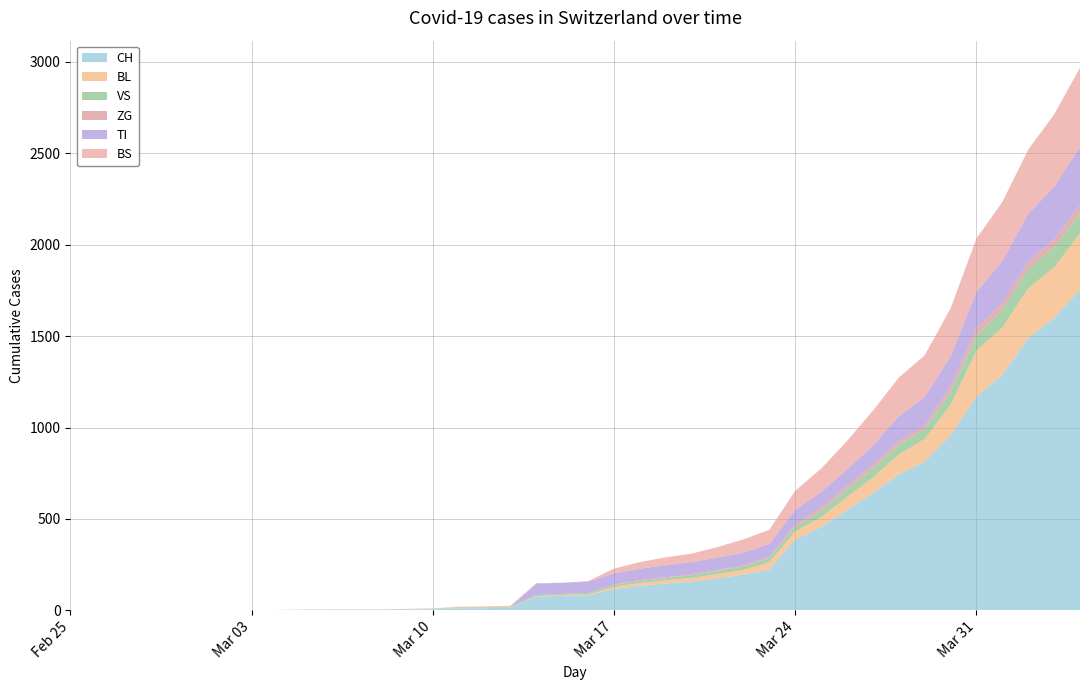

Reading left to right, list all the values displayed in this chart.

CH: 0	0	0	0	0	0	0	0	0	2	3	3	3	5	6	11	12	14	76	79	82	116	134	147	157	175	196	223	386	456	548	642	744	814	957	1169	1288	1490	1599	1753
BL: 0	0	0	0	0	0	0	0	0	0	0	0	0	1	2	2	2	2	2	5	5	13	16	17	20	24	25	40	46	53	73	84	108	123	167	251	258	272	277	309
VS: 0	0	0	2	2	2	2	2	2	2	2	2	2	2	2	3	3	5	6	6	8	11	11	12	15	17	19	24	25	35	41	50	53	54	71	81	96	104	109	112
ZG: 0	0	0	0	0	0	0	0	0	0	0	0	0	0	0	0	0	0	0	0	0	1	5	5	5	5	5	5	12	18	18	18	21	21	29	39	40	41	44	46
TI: 0	0	0	0	0	0	0	0	0	0	0	0	0	0	0	0	0	0	61	61	61	62	62	65	67	68	70	71	80	85	91	107	136	155	165	202	229	263	287	314
BS: 0	0	0	0	0	0	0	0	0	0	0	0	0	0	0	4	4	4	4	0	4	25	36	44	46	57	73	78	105	128	155	191	211	228	263	292	323	350	397	434